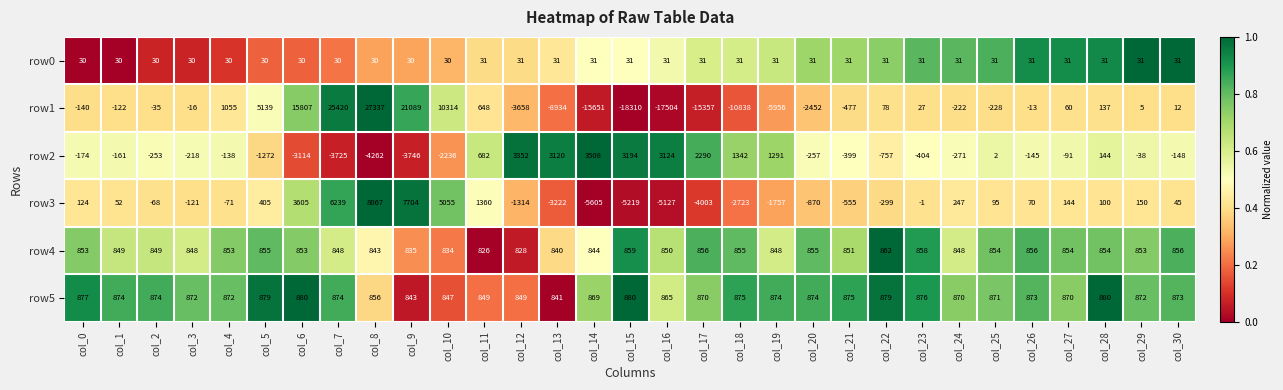

Which series changed the most between col_4 and col_9?

row1